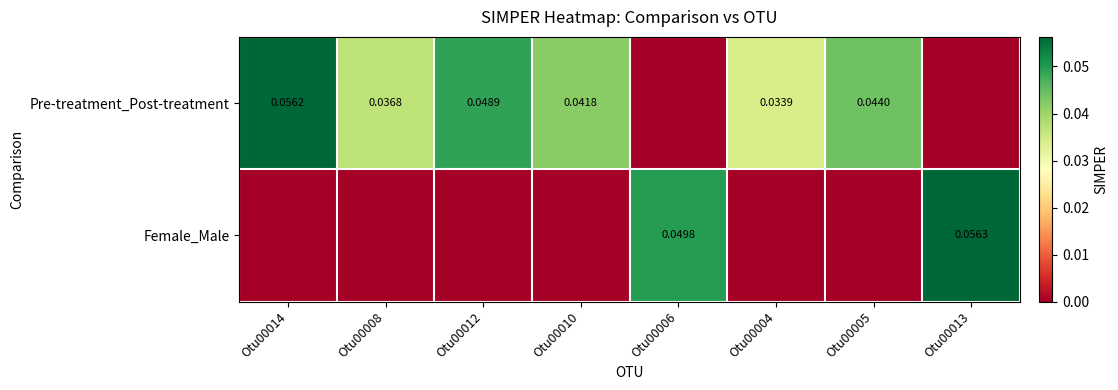

Is the value of Pre-treatment_Post-treatment at Otu00013 greater than the value of Female_Male at Otu00010?

No